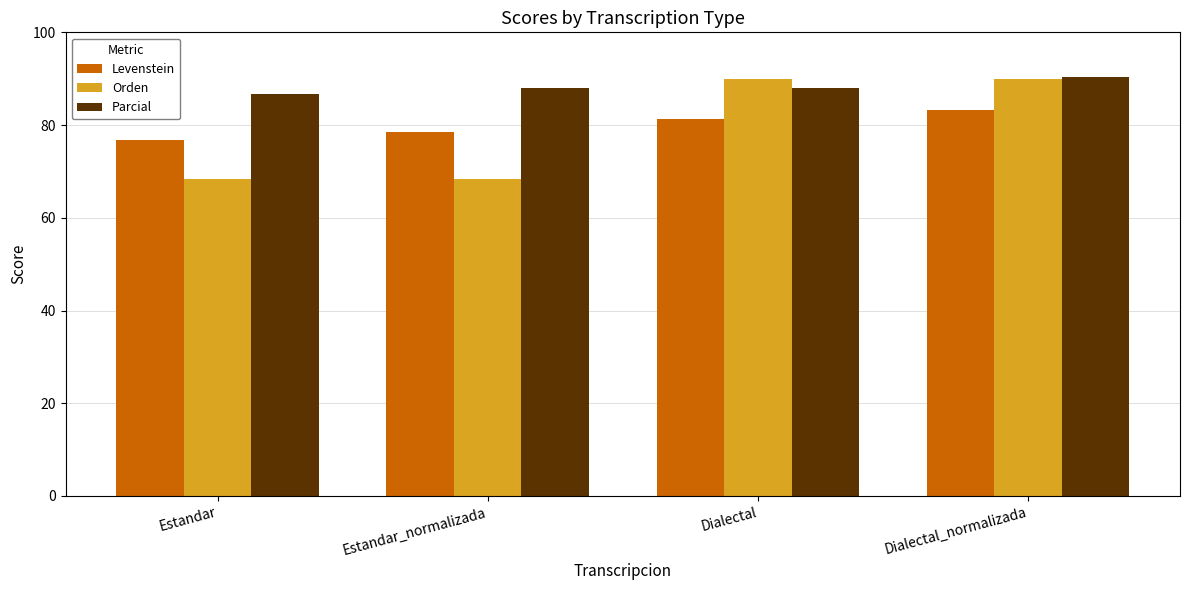

What is the smallest value displayed?

68.3